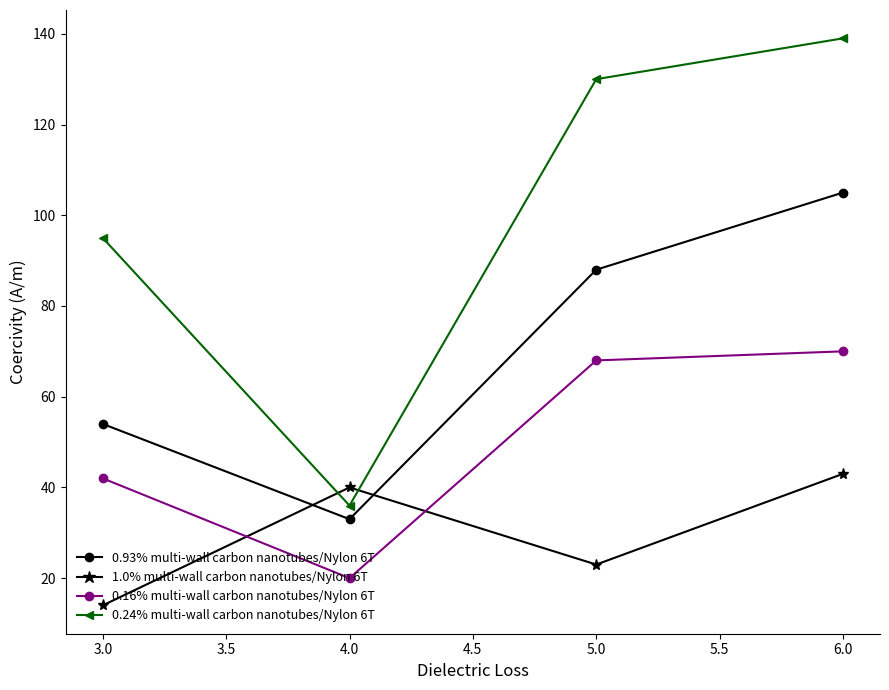

What is the label of the 1st point from the right?

6.0